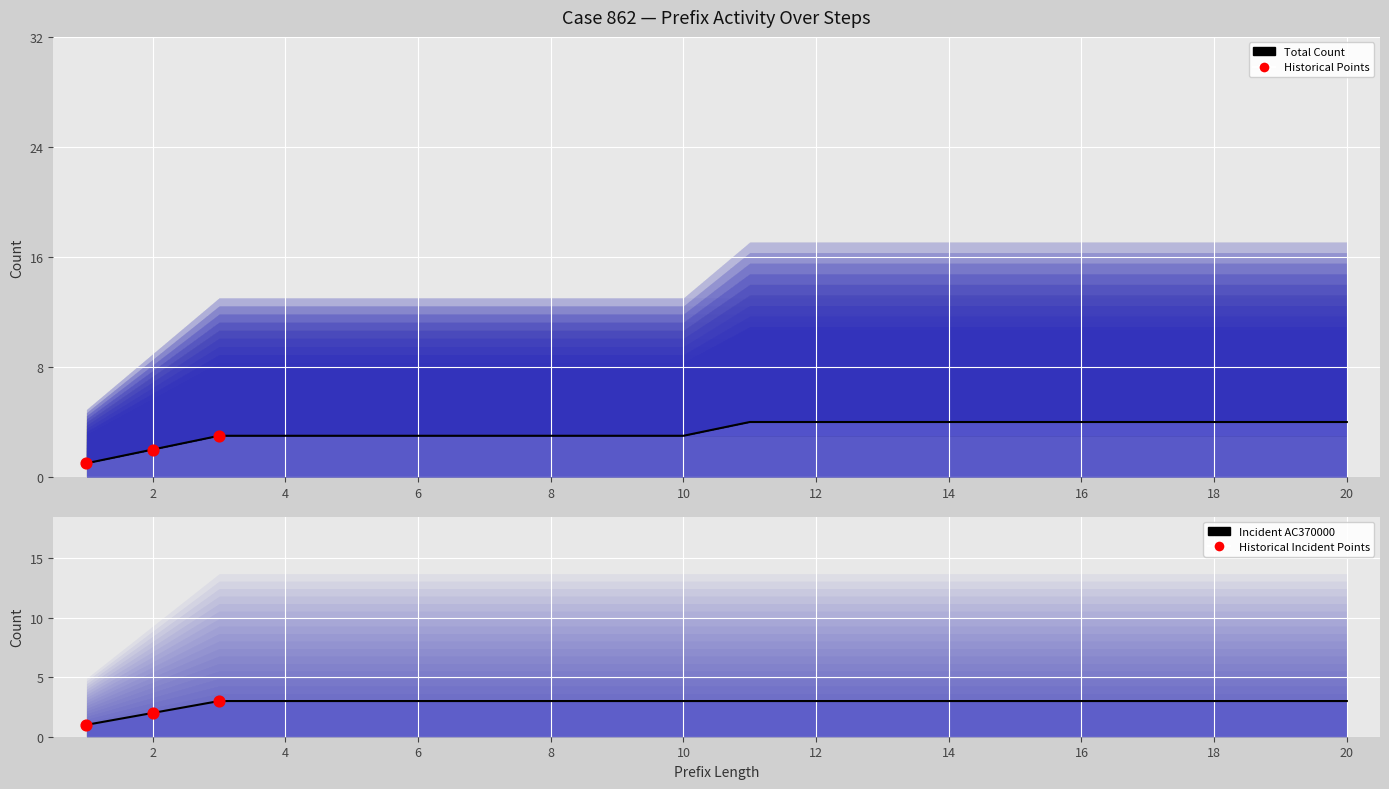

At which category is the sum across all series the highest?

11